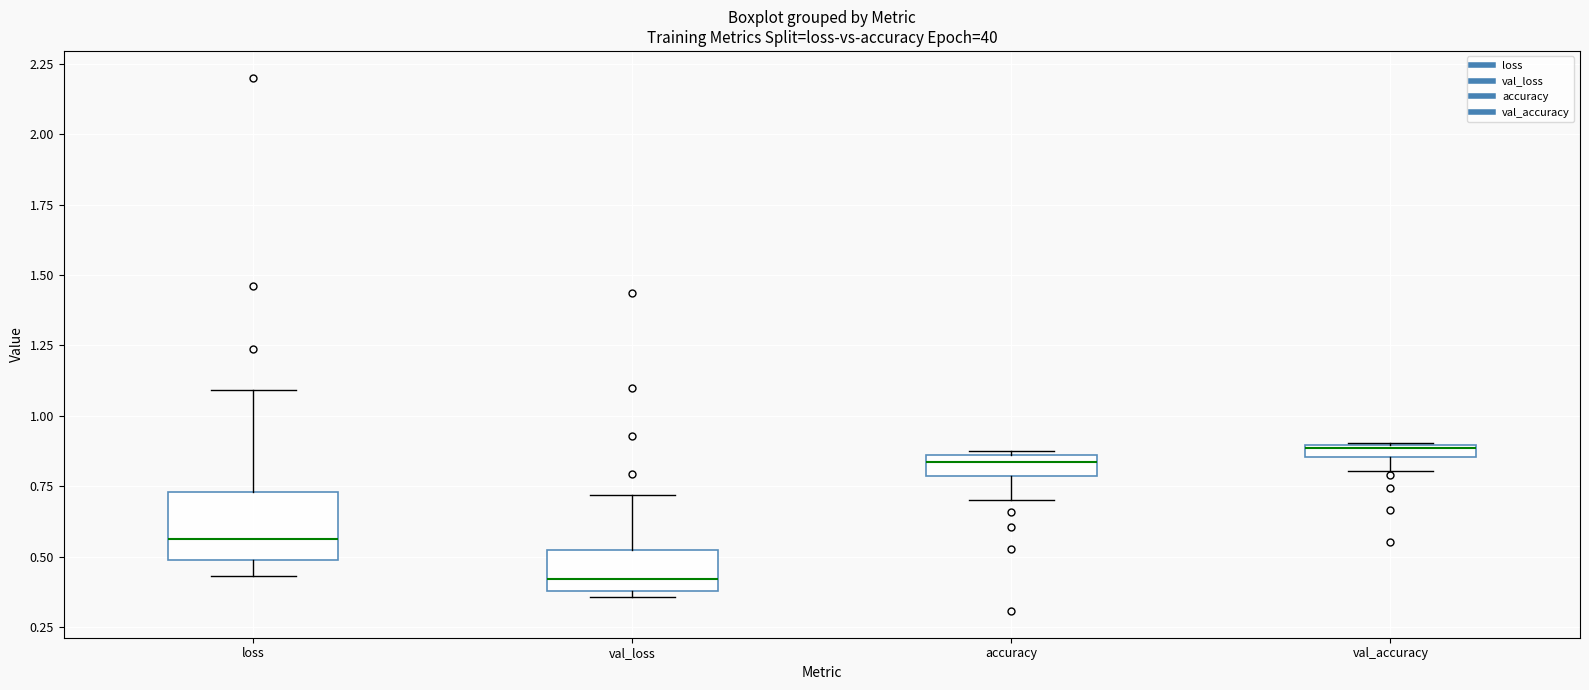

Which box is the tallest, from its lower edge to its upper edge?

loss